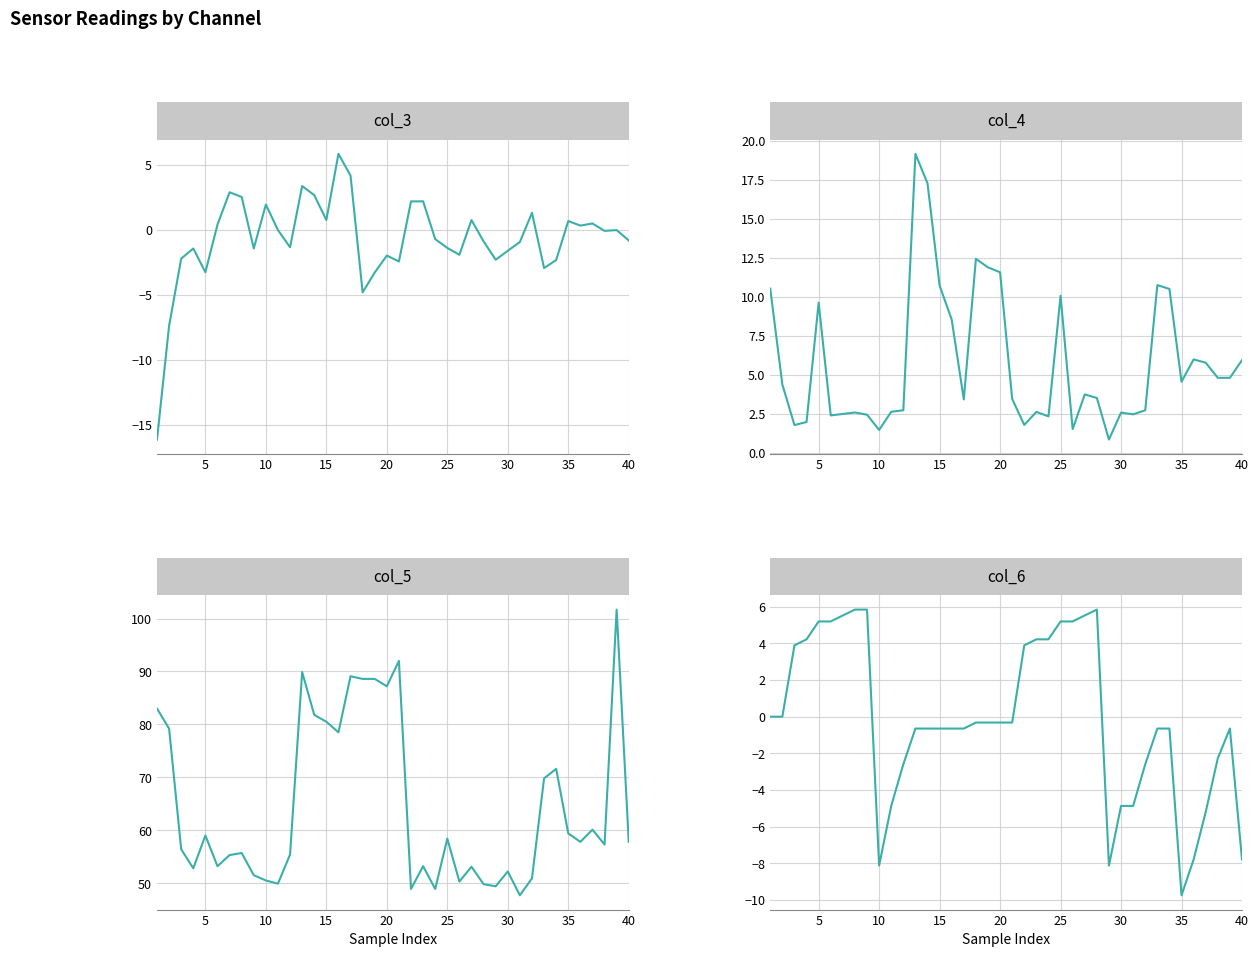

Between 18 and 22, which series saw the biggest shift?

col_5